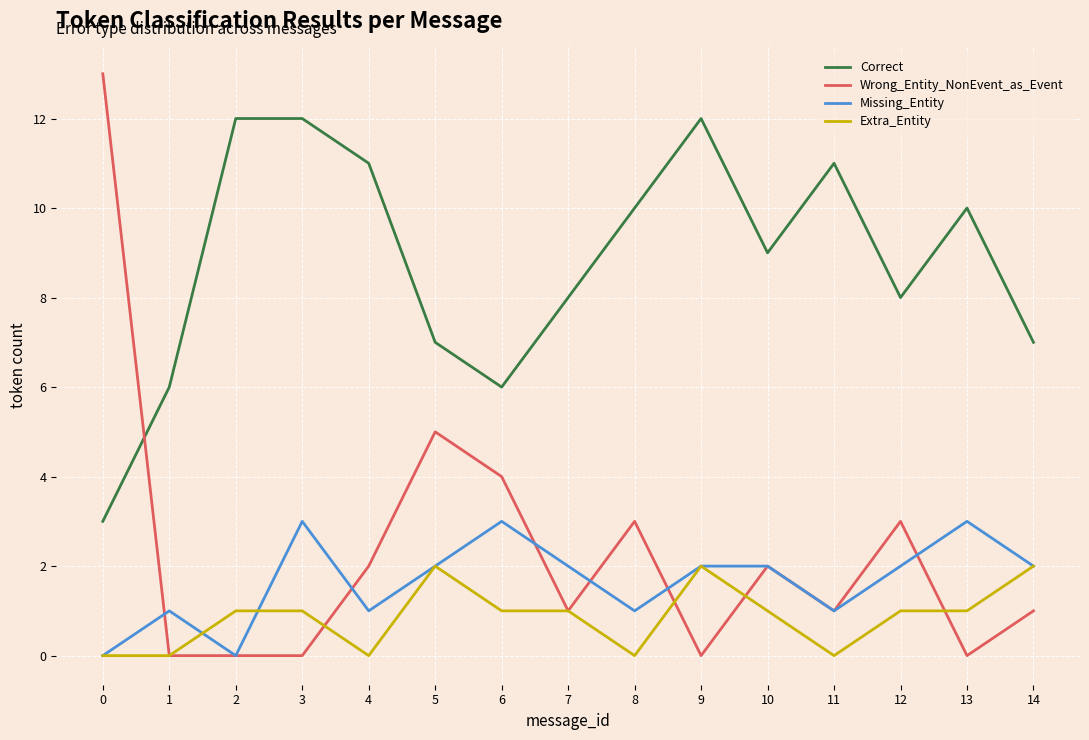

Reading left to right, list all the values displayed in this chart.

Correct: 3	6	12	12	11	7	6	8	10	12	9	11	8	10	7
Wrong_Entity_NonEvent_as_Event: 13	0	0	0	2	5	4	1	3	0	2	1	3	0	1
Missing_Entity: 0	1	0	3	1	2	3	2	1	2	2	1	2	3	2
Extra_Entity: 0	0	1	1	0	2	1	1	0	2	1	0	1	1	2